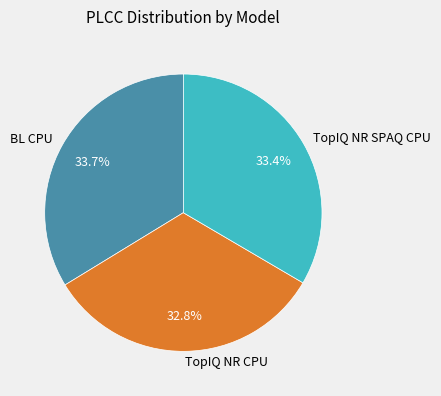

Does any single category account for the majority?

No